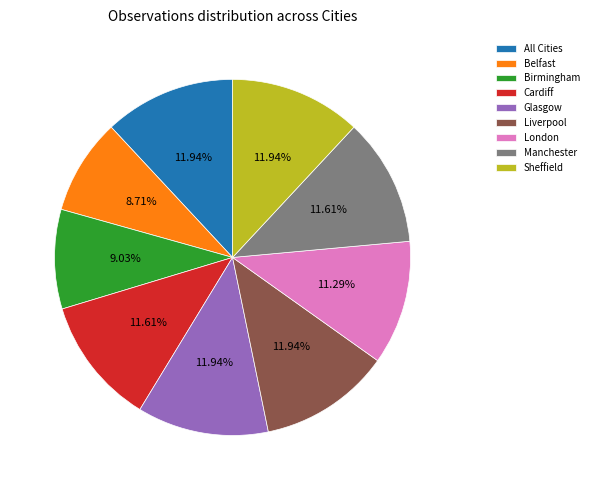

What percentage is NOT represented by Glasgow?

88.1%